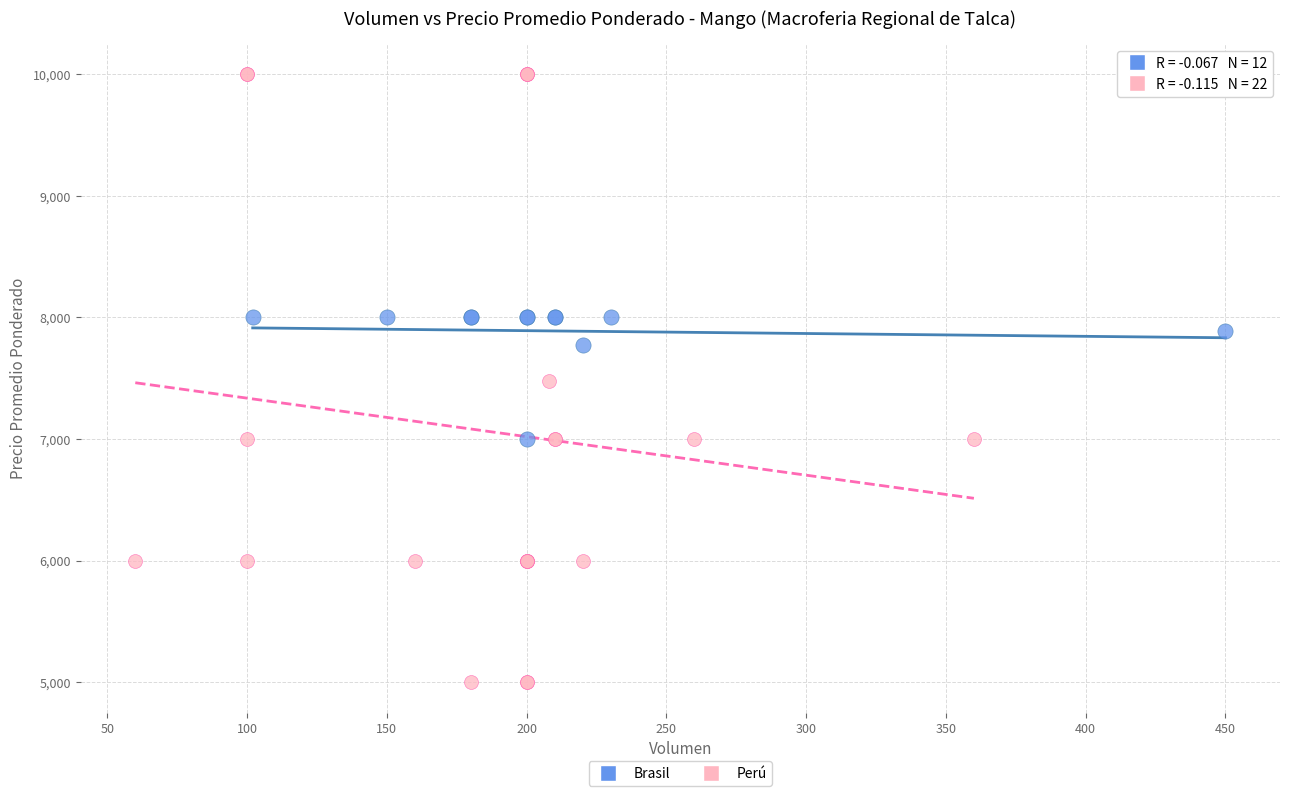

Which series reaches the maximum Y coordinate?

Perú